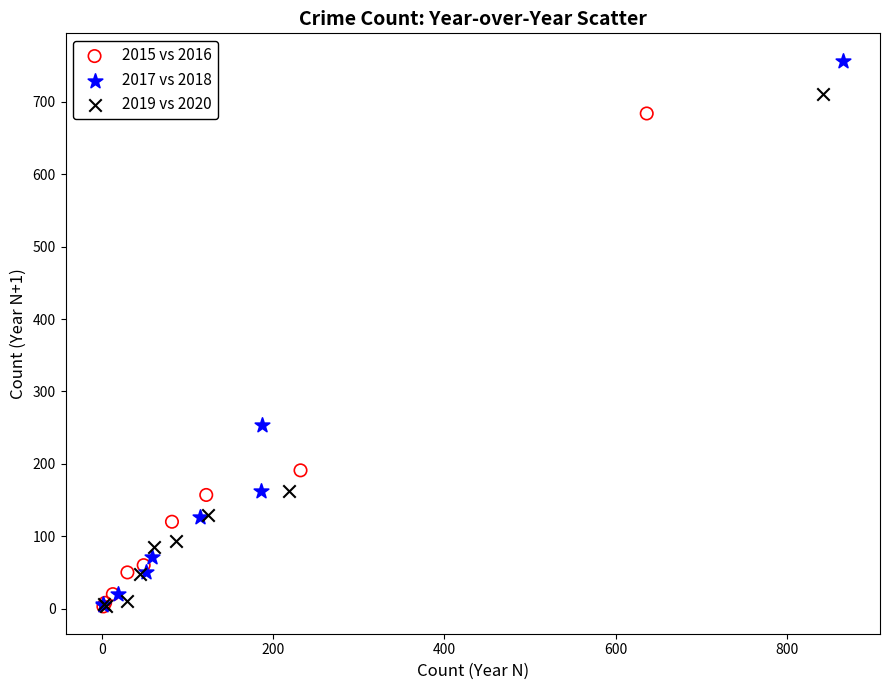

Which series contains the highest Y value?

2017 vs 2018